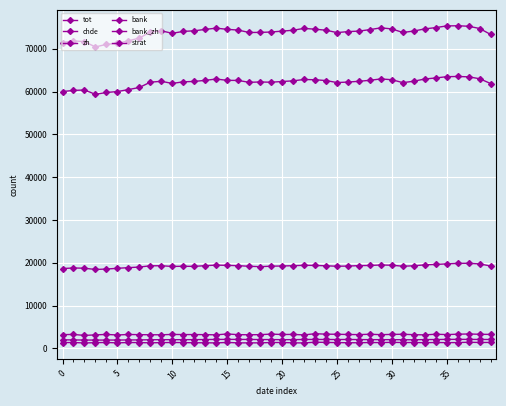

At which category is the sum across all series the highest?

36